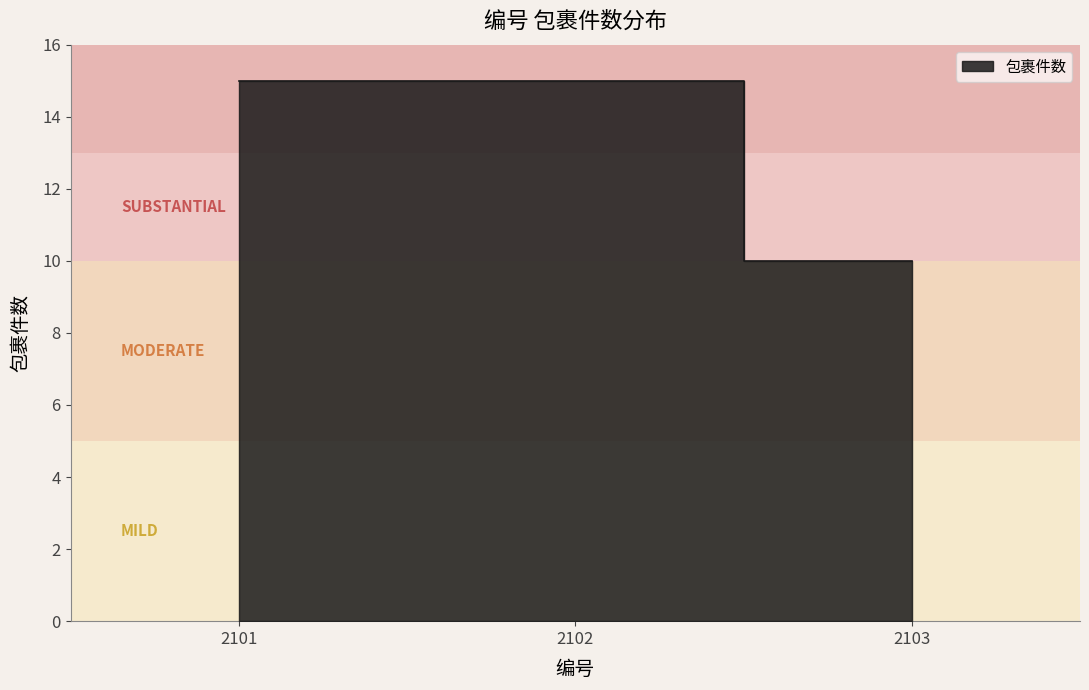

Which has a higher value, 2102 or 2101?

2102